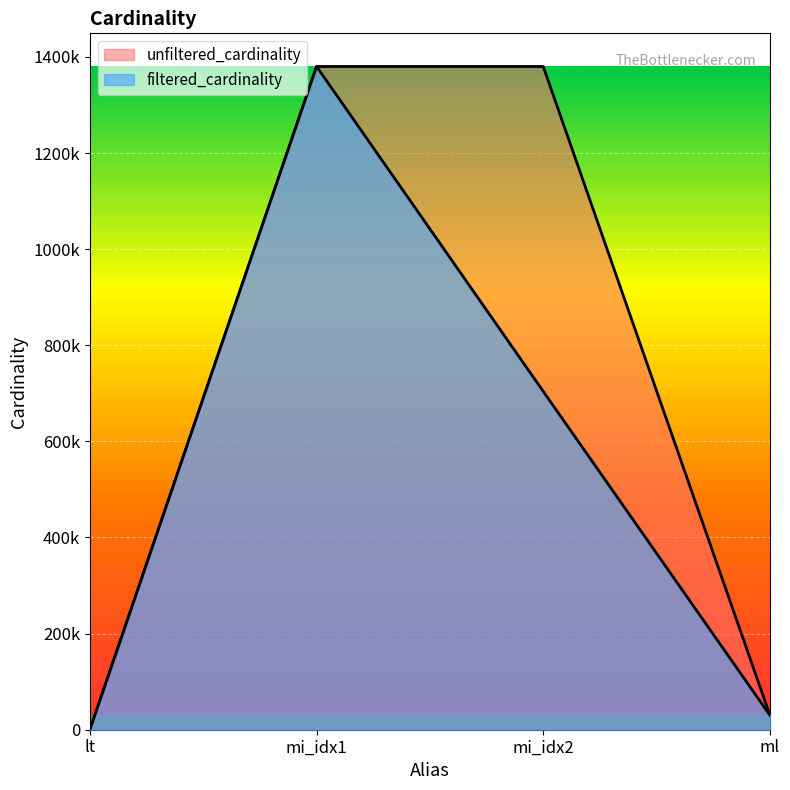

Reading left to right, list all the values displayed in this chart.

filtered_cardinality: 2	1380035	703919	29997
unfiltered_cardinality: 18	1380035	1380035	29997